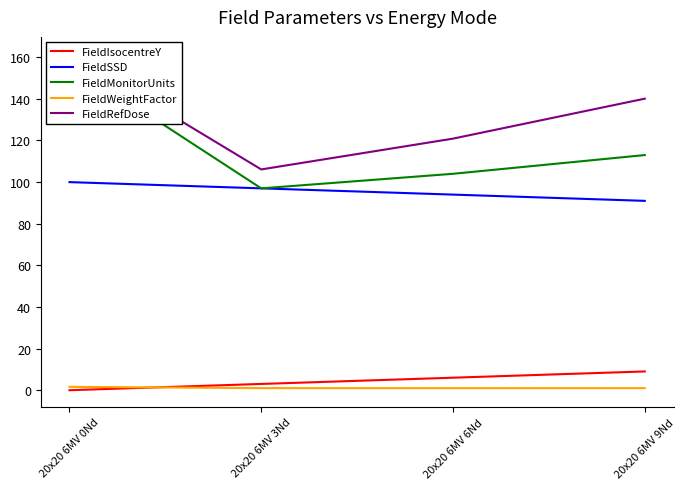

Which label corresponds to the smallest value in the chart?

20x20 6MV 0Nd